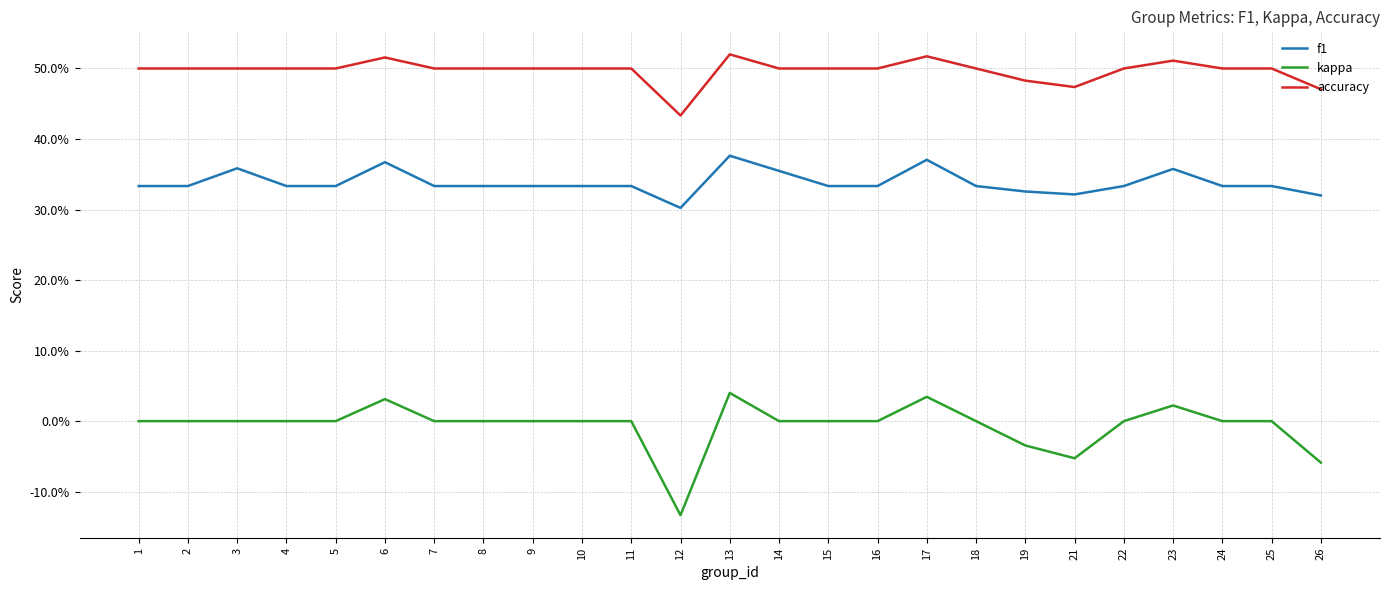

Which series has the widest spread of values?

kappa